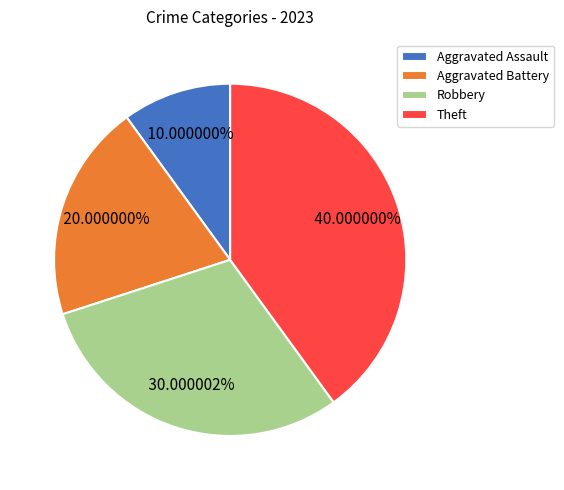

Rank the categories by value from lowest to highest.

Aggravated Assault, Aggravated Battery, Robbery, Theft